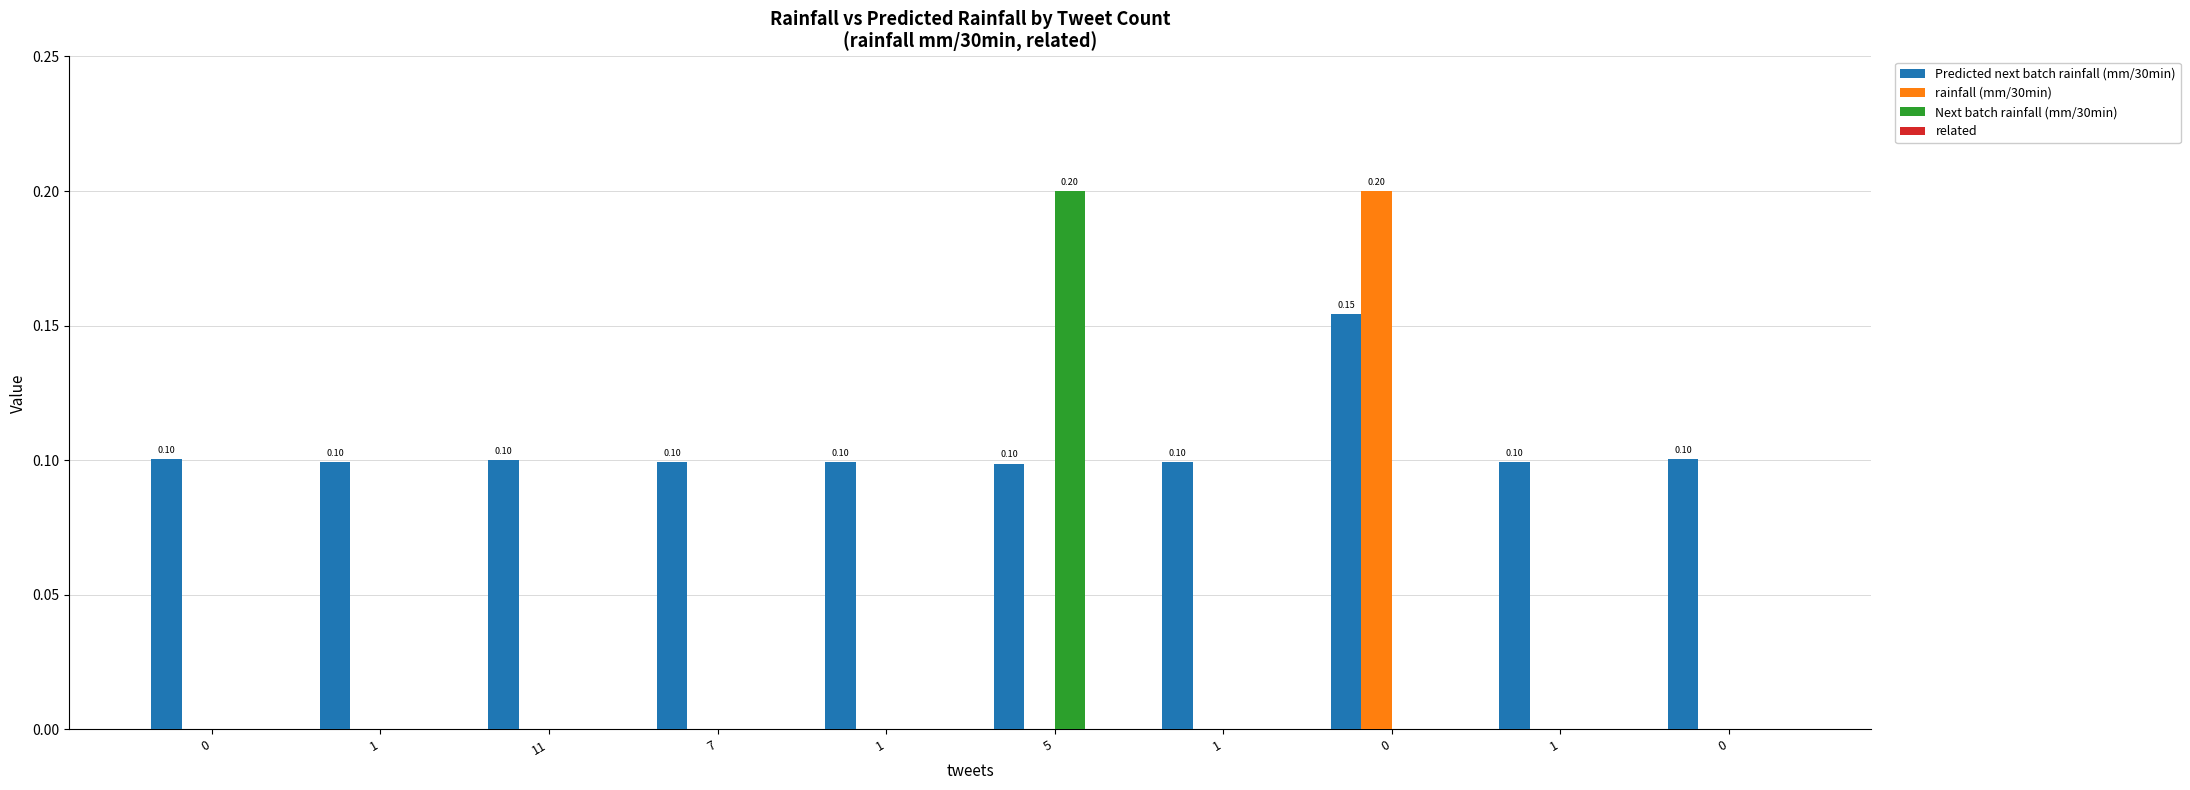

What is the difference between the maximum and minimum values in the rainfall (mm/30min) series?

0.2